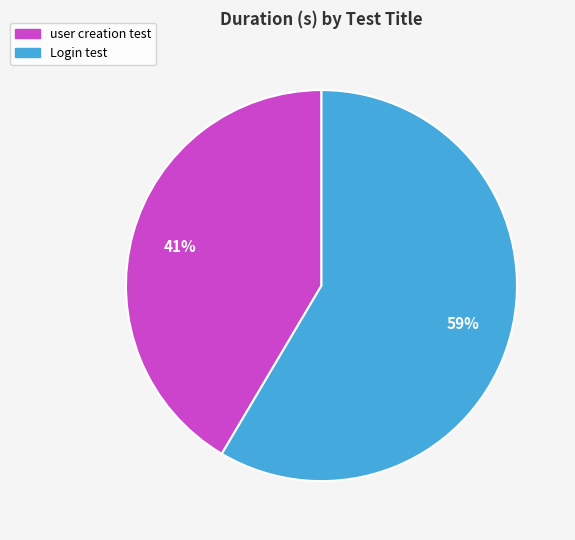

To the nearest percent, what is the combined percentage of user creation test and Login test?

100%